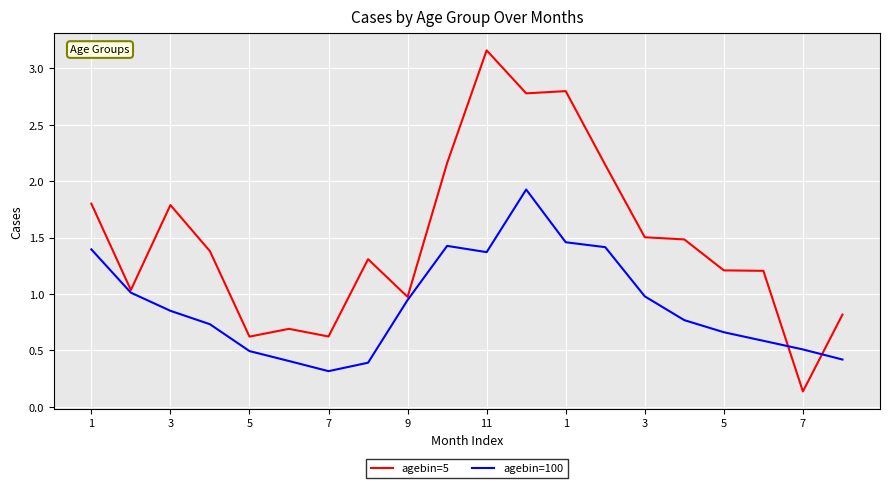

Which series has the largest range (max minus min)?

agebin=5